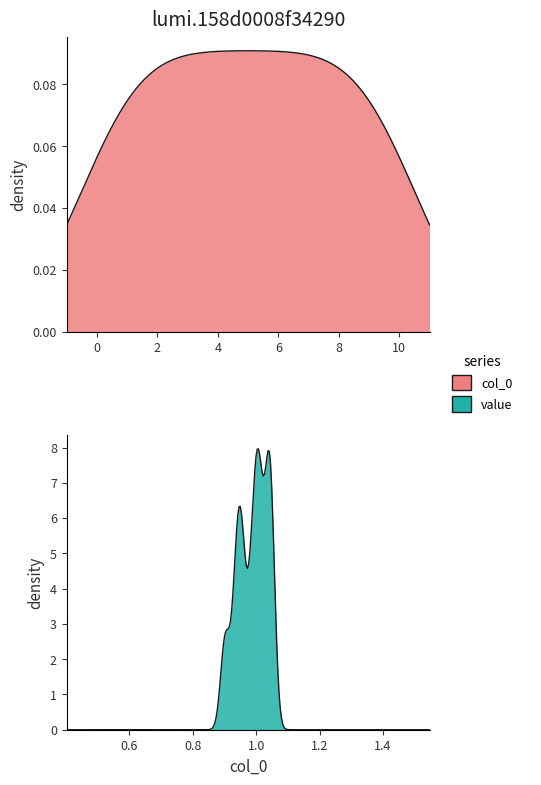

Reading right to left, transcribe all the data shown in this chart.

col_0: 0	1	2	3	4	5	6	7	8	9	10
value: 1	1	1	1	1	1	1	1	1	1	1